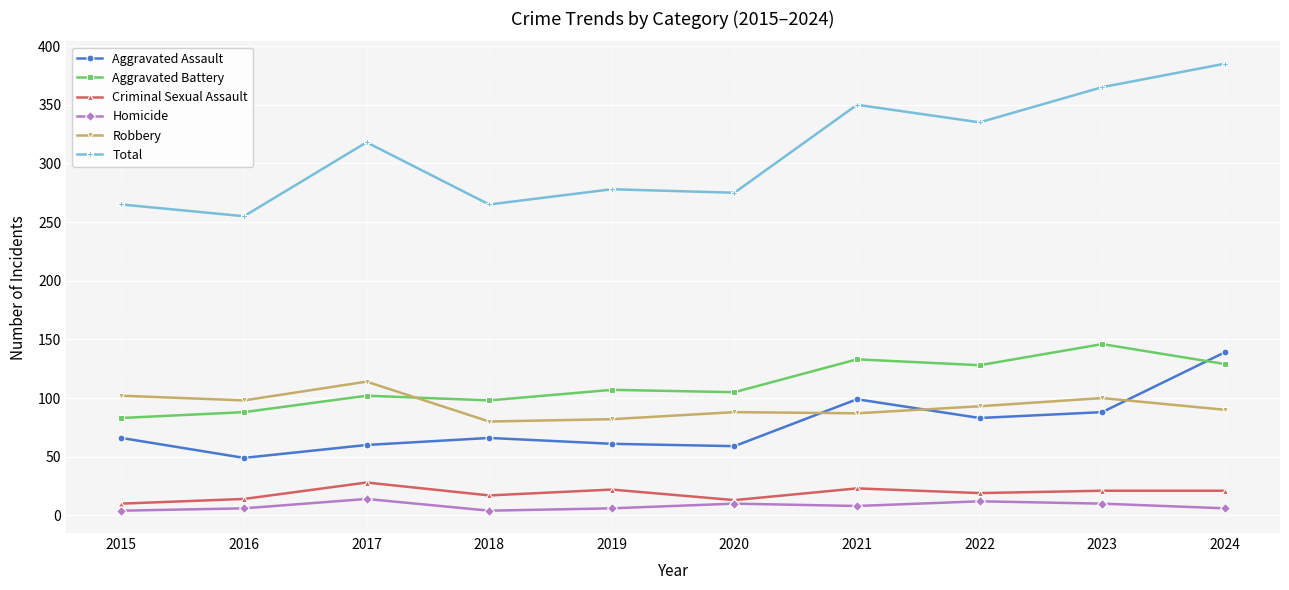

What is the maximum value shown in the chart?

385